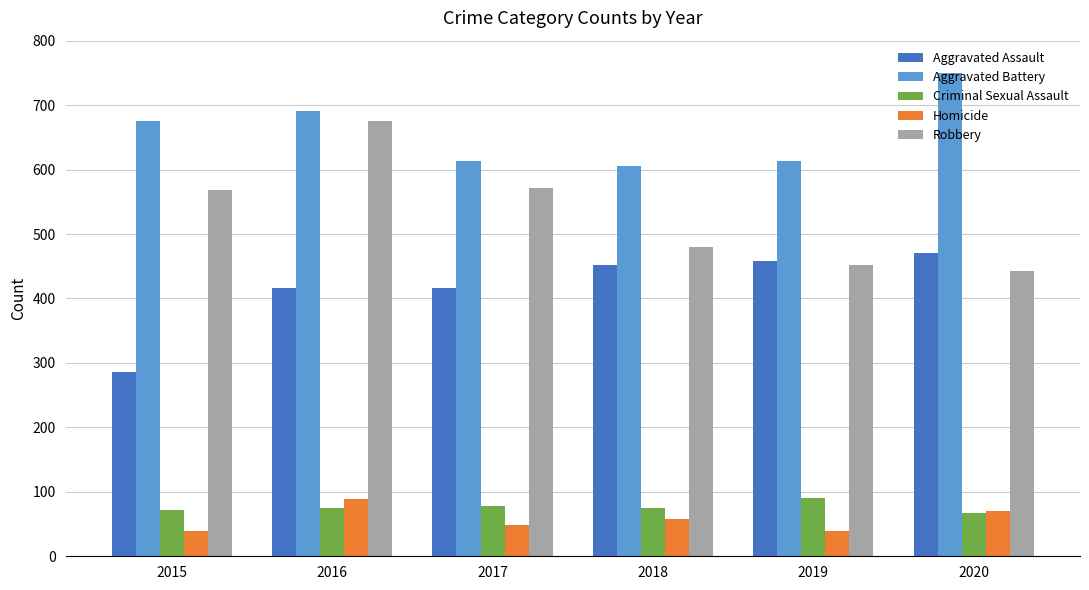

What is the value of the Robbery bar at the 5th from the left?

452